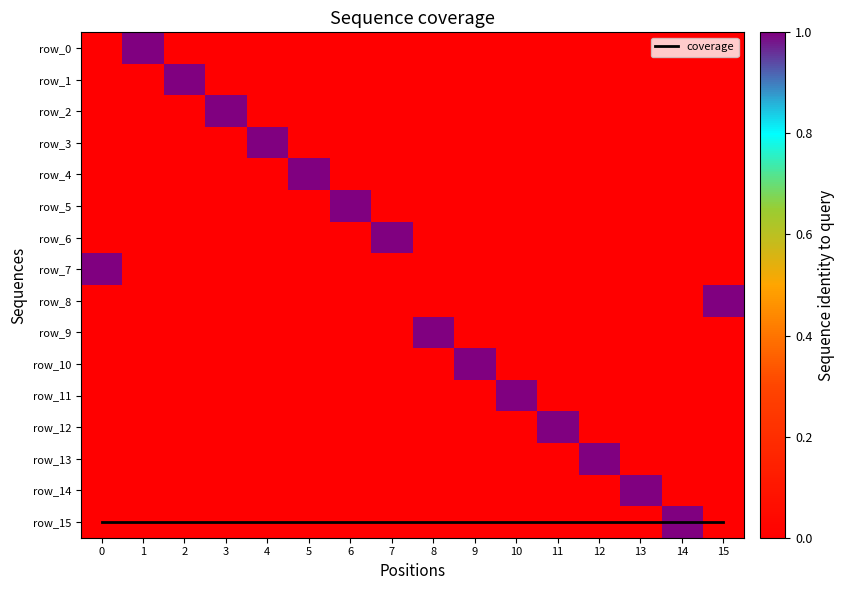

Rank the series by their maximum value, from lowest to highest.

row_0, row_1, row_2, row_3, row_4, row_5, row_6, row_7, row_8, row_9, row_10, row_11, row_12, row_13, row_14, row_15, coverage